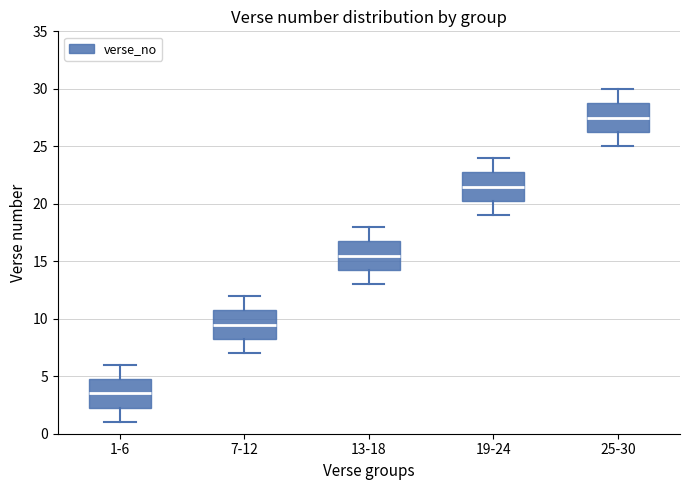

Reading left to right, transcribe this box plot: for each box, give where its median line is, the range the box spans, and where its two whiskers end, as read against the y-axis. The values are not printed on the chart, so give them approximately, as read against the axis.

1-6: median 3.5, box 2.5 to 5.0, whiskers 1.0 to 6.0
7-12: median 9.5, box 8.5 to 11.0, whiskers 7.0 to 12.0
13-18: median 15.5, box 14.5 to 17.0, whiskers 13.0 to 18.0
19-24: median 21.5, box 20.5 to 23.0, whiskers 19.0 to 24.0
25-30: median 27.5, box 26.5 to 29.0, whiskers 25.0 to 30.0